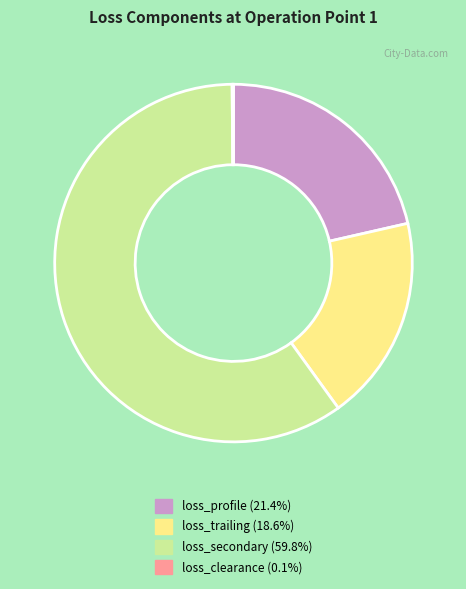

Does any single category account for the majority?

Yes